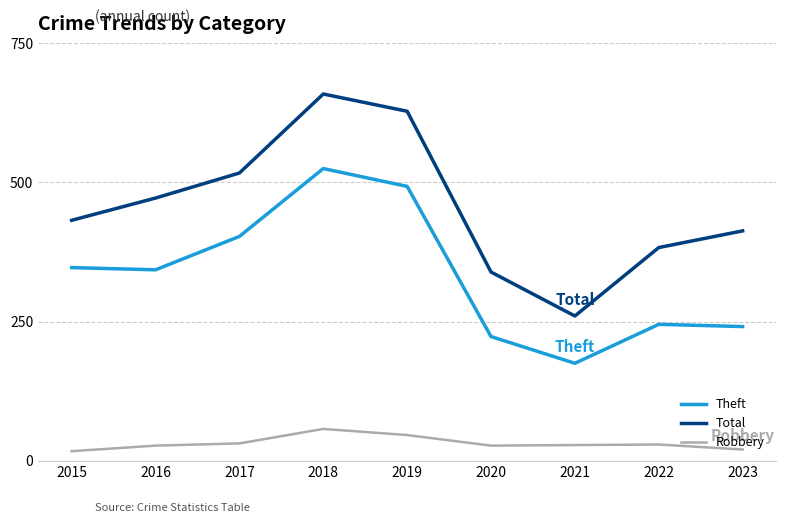

What is the difference between the second highest and minimum values in the Robbery series?

29